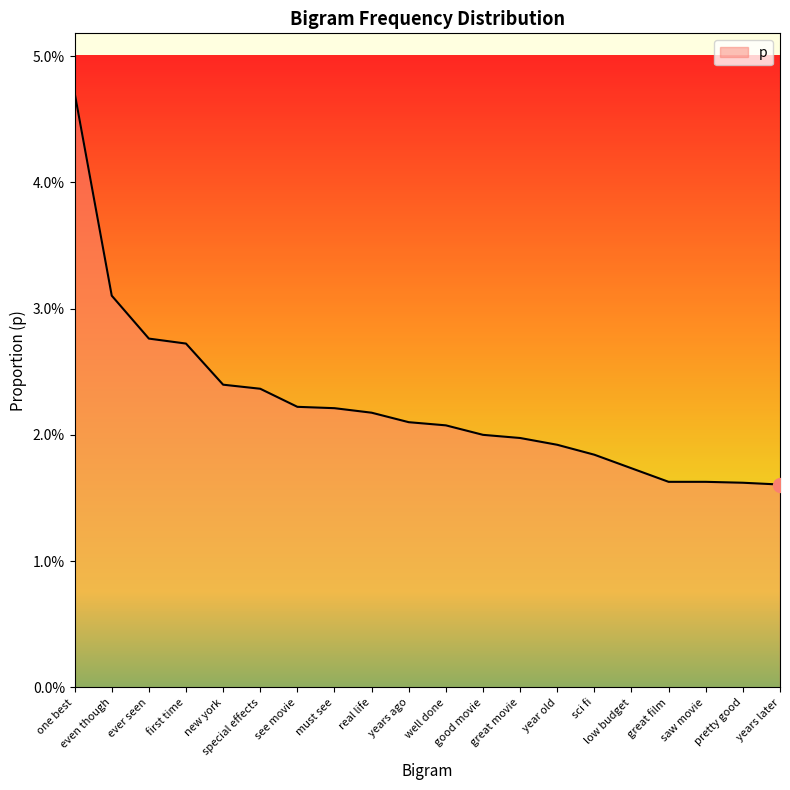

Rank the categories by value from lowest to highest.

years later, pretty good, great film, saw movie, low budget, sci fi, year old, great movie, good movie, well done, years ago, real life, must see, see movie, special effects, new york, first time, ever seen, even though, one best